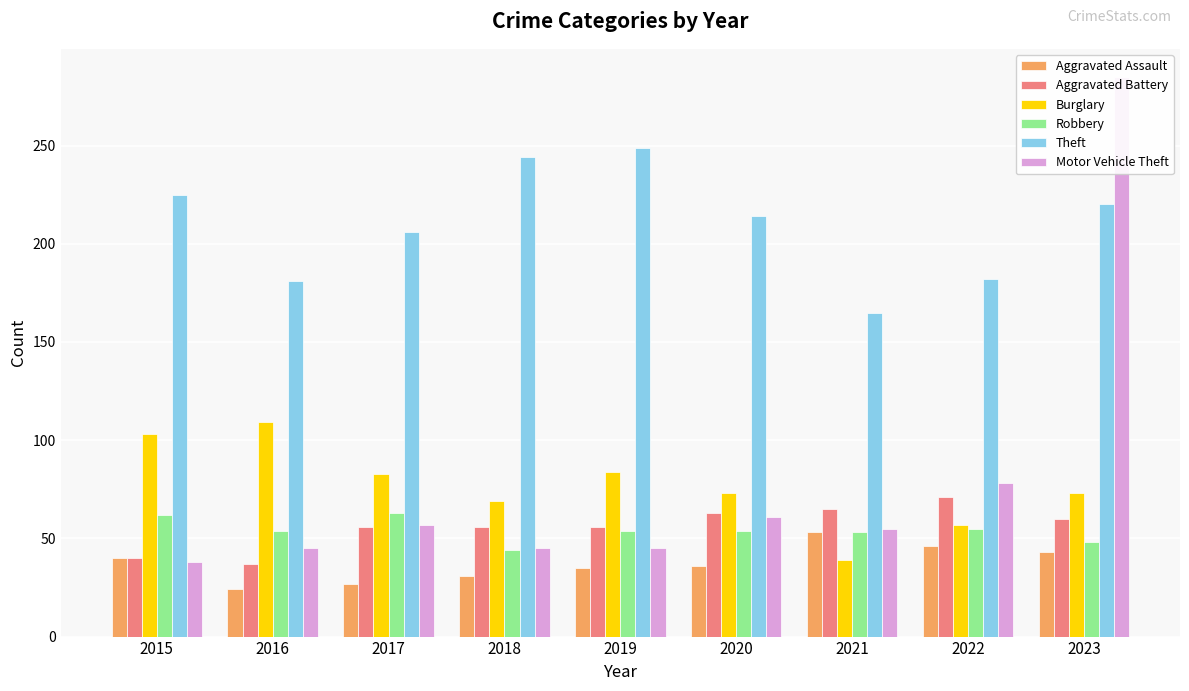

What is the difference between the second highest and second lowest values in the Robbery series?

14